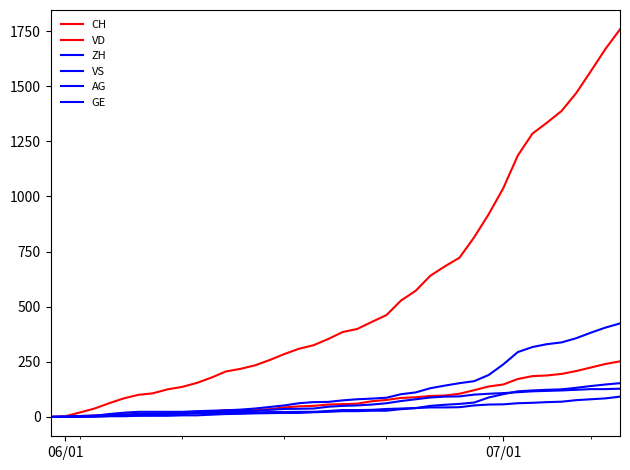

What is the difference between the maximum and minimum values in the VS series?

128